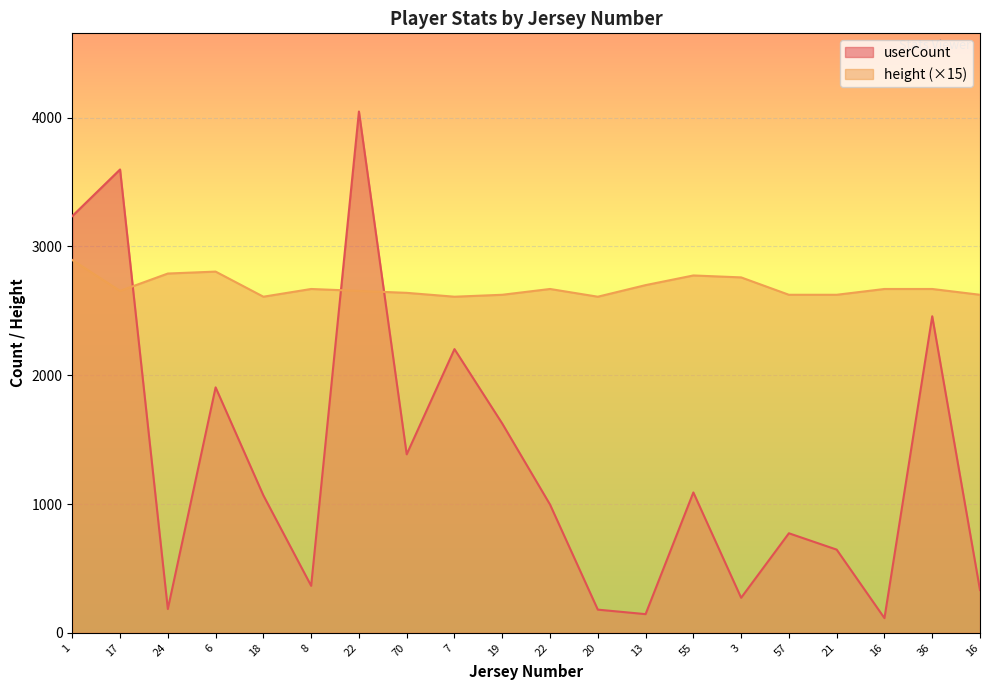

At which label does userCount reach its minimum?

16